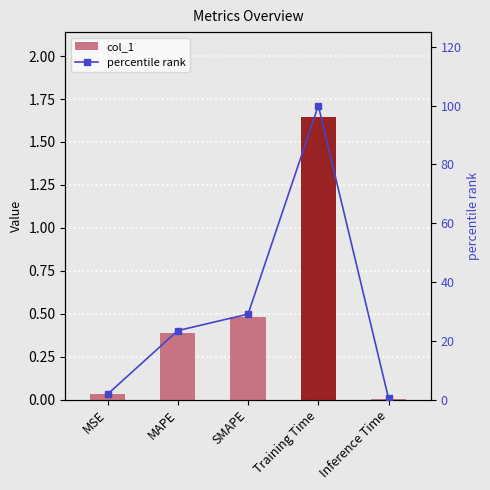

What are all the series names shown in the legend?

col_1, percentile rank